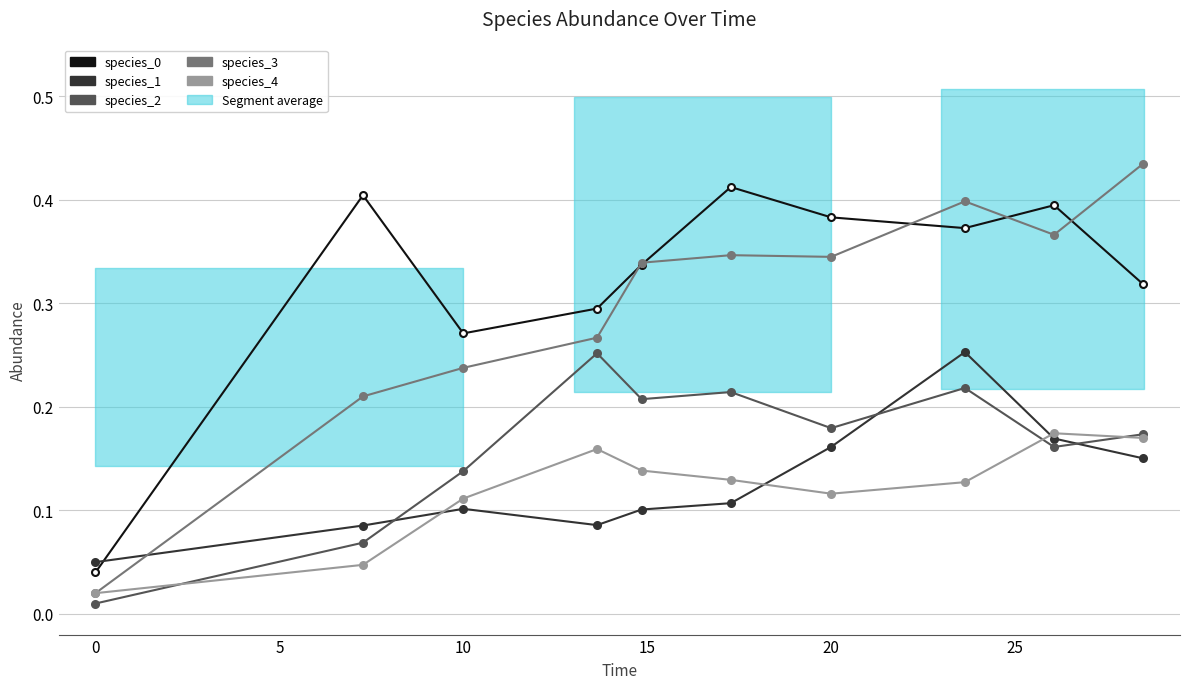

Is the value of species_3 at 0 greater than the value of species_4 at 10?

Yes